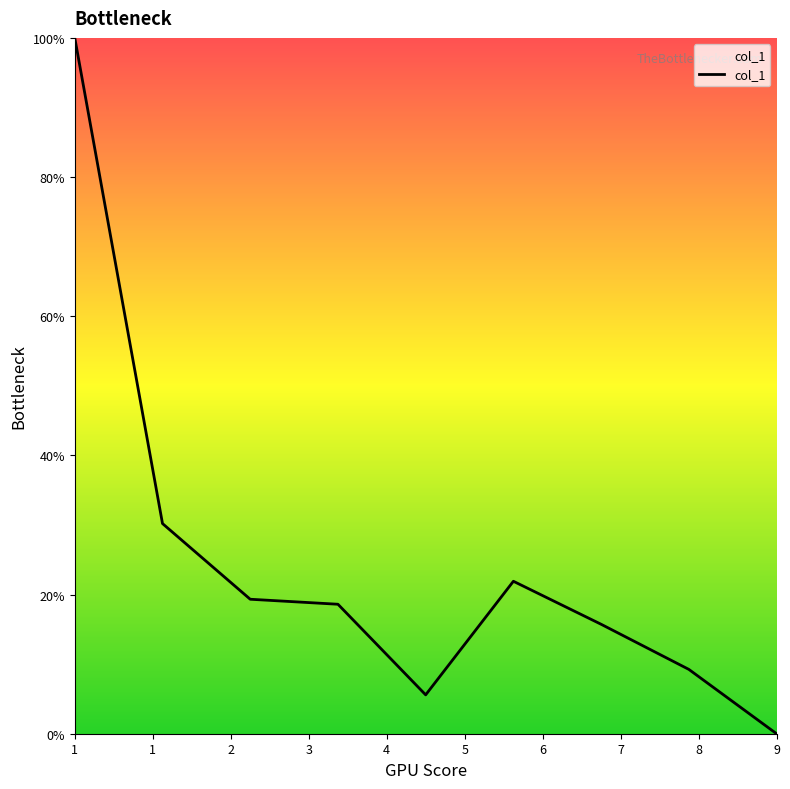

What is the maximum value shown in the chart?

100.0